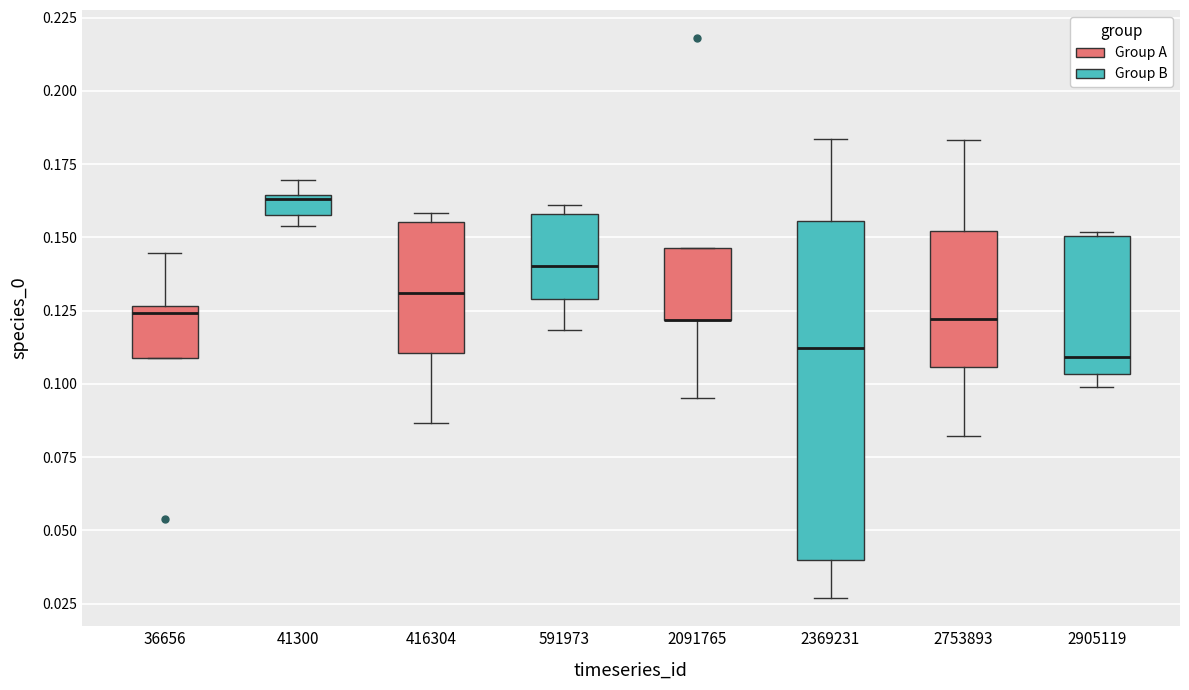

Where does the median line of the box at x = 591973 sit on the y-axis? The values are not printed on the chart, so give them approximately, as read against the axis.

0.140